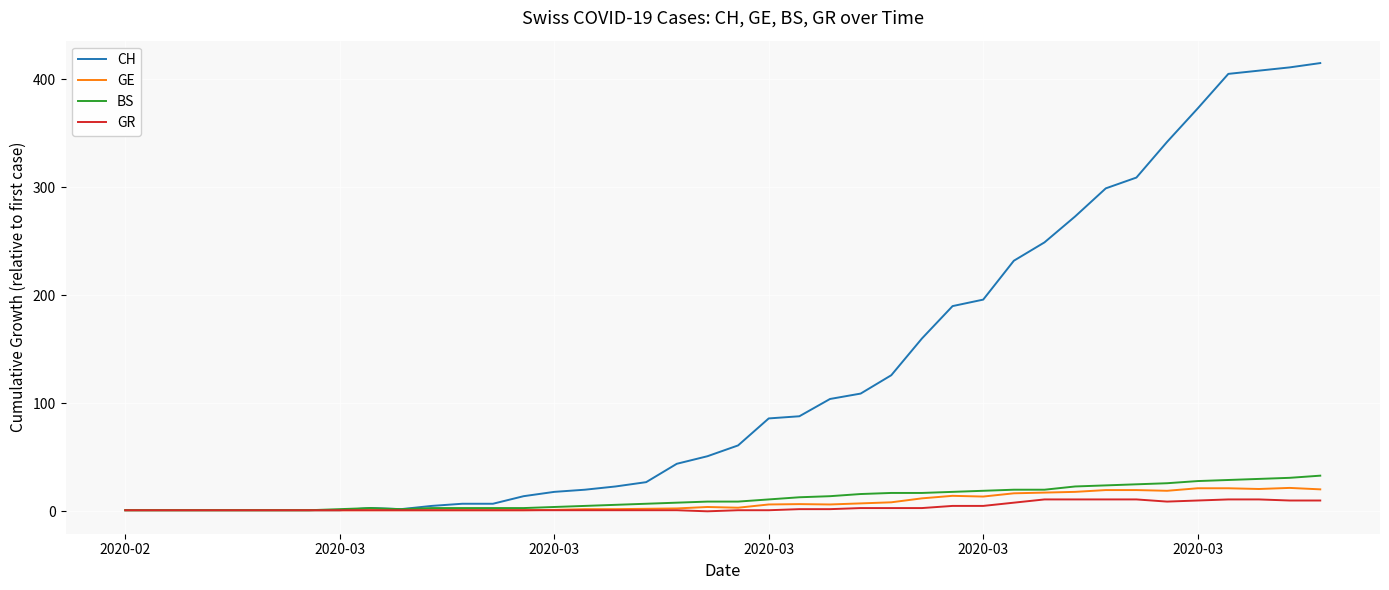

Which series has the largest total across all categories?

CH